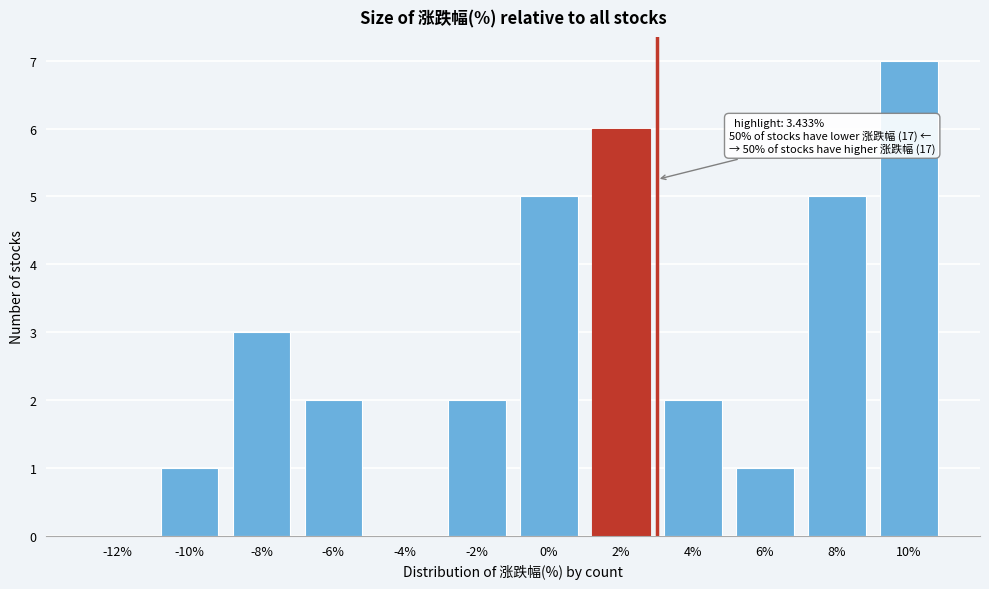

Reading left to right, transcribe all the data shown in this chart.

-12%=0	-10%=1	-8%=3	-6%=2	-4%=0	-2%=2	0%=5	2%=6	4%=2	6%=1	8%=5	10%=7